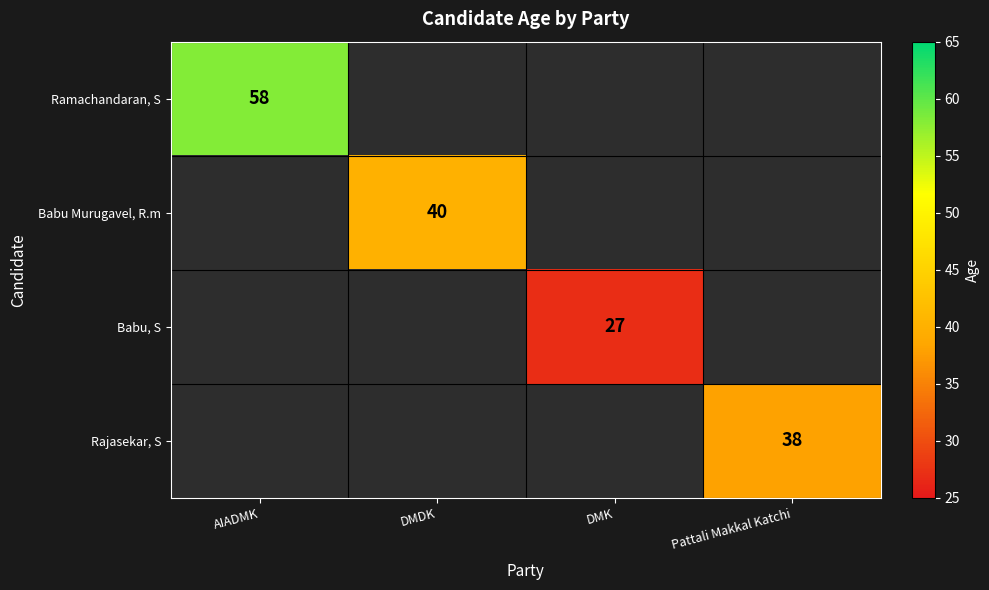

The value of Babu, S at DMK is 27. True or false?

True